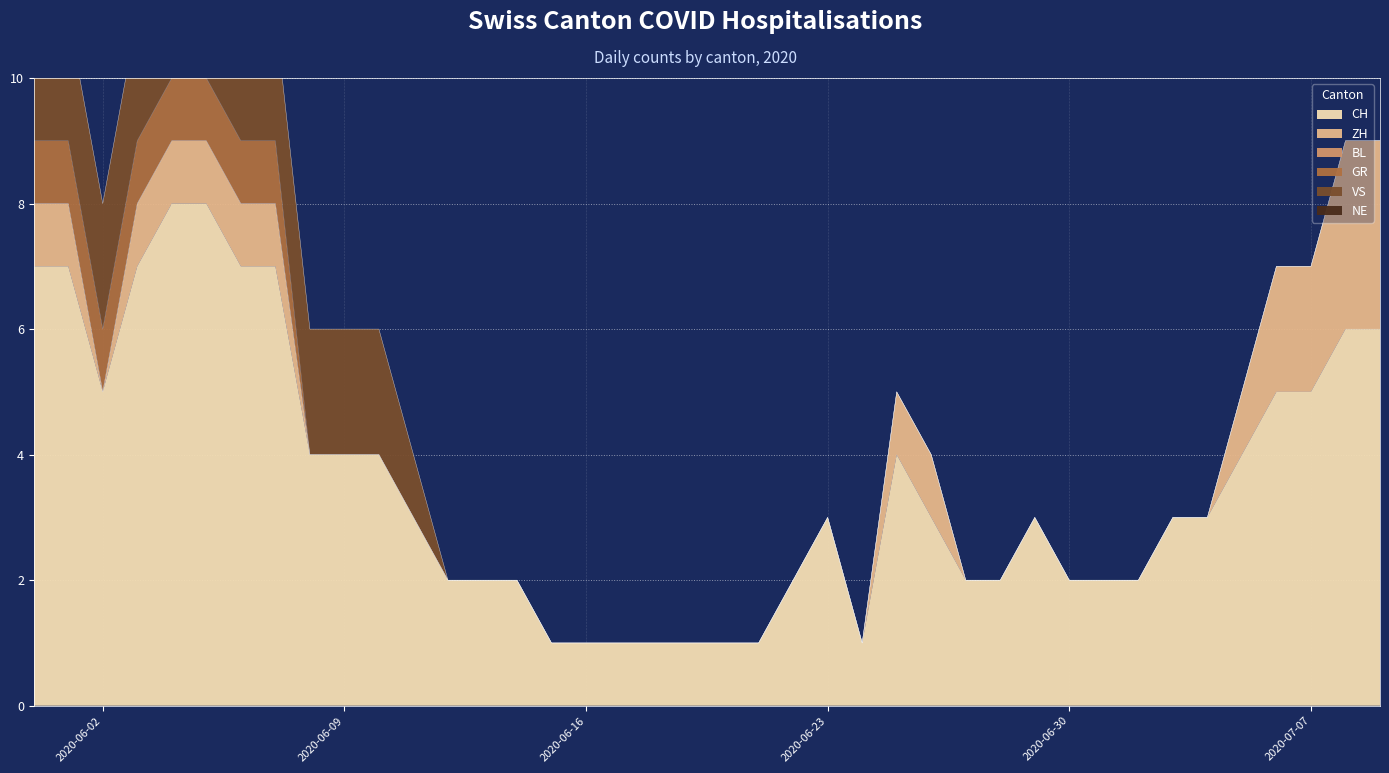

Reading right to left, transcribe all the data shown in this chart.

CH: 6	6	5	5	4	3	3	2	2	2	3	2	2	3	4	1	3	2	1	1	1	1	1	1	1	2	2	2	3	4	4	4	7	7	8	8	7	5	7	7
ZH: 3	3	2	2	1	0	0	0	0	0	0	0	0	1	1	0	0	0	0	0	0	0	0	0	0	0	0	0	0	0	0	0	1	1	1	1	1	0	1	1
BL: 0	0	0	0	0	0	0	0	0	0	0	0	0	0	0	0	0	0	0	0	0	0	0	0	0	0	0	0	0	0	0	0	0	0	0	0	0	0	0	0
GR: 0	0	0	0	0	0	0	0	0	0	0	0	0	0	0	0	0	0	0	0	0	0	0	0	0	0	0	0	0	0	0	0	1	1	1	1	1	1	1	1
VS: 0	0	0	0	0	0	0	0	0	0	0	0	0	0	0	0	0	0	0	0	0	0	0	0	0	0	0	0	1	2	2	2	2	2	2	2	2	2	2	2
NE: 0	0	0	0	0	0	0	0	0	0	0	0	0	0	0	0	0	0	0	0	0	0	0	0	0	0	0	0	0	0	0	0	0	0	0	0	0	0	0	0